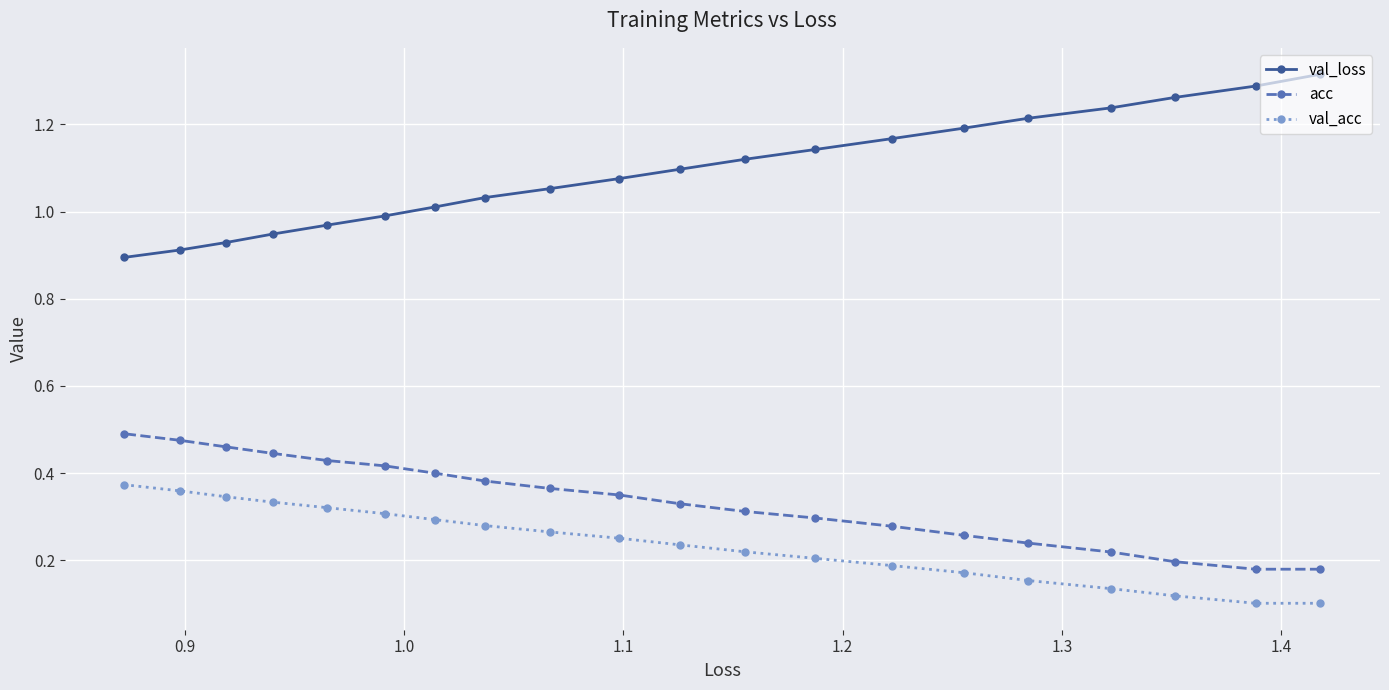

True or false: acc has more than 2 interior local peaks.

False